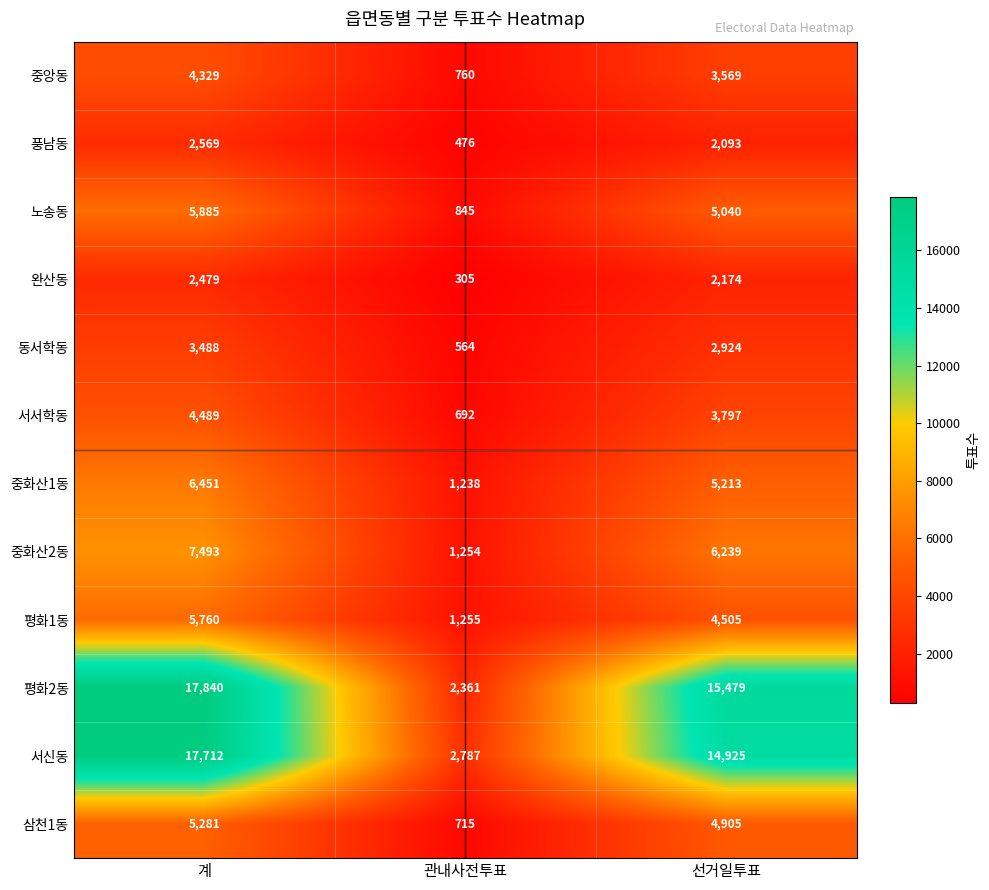

Count the 평화2동 values in the range 2361 to 17840.

3